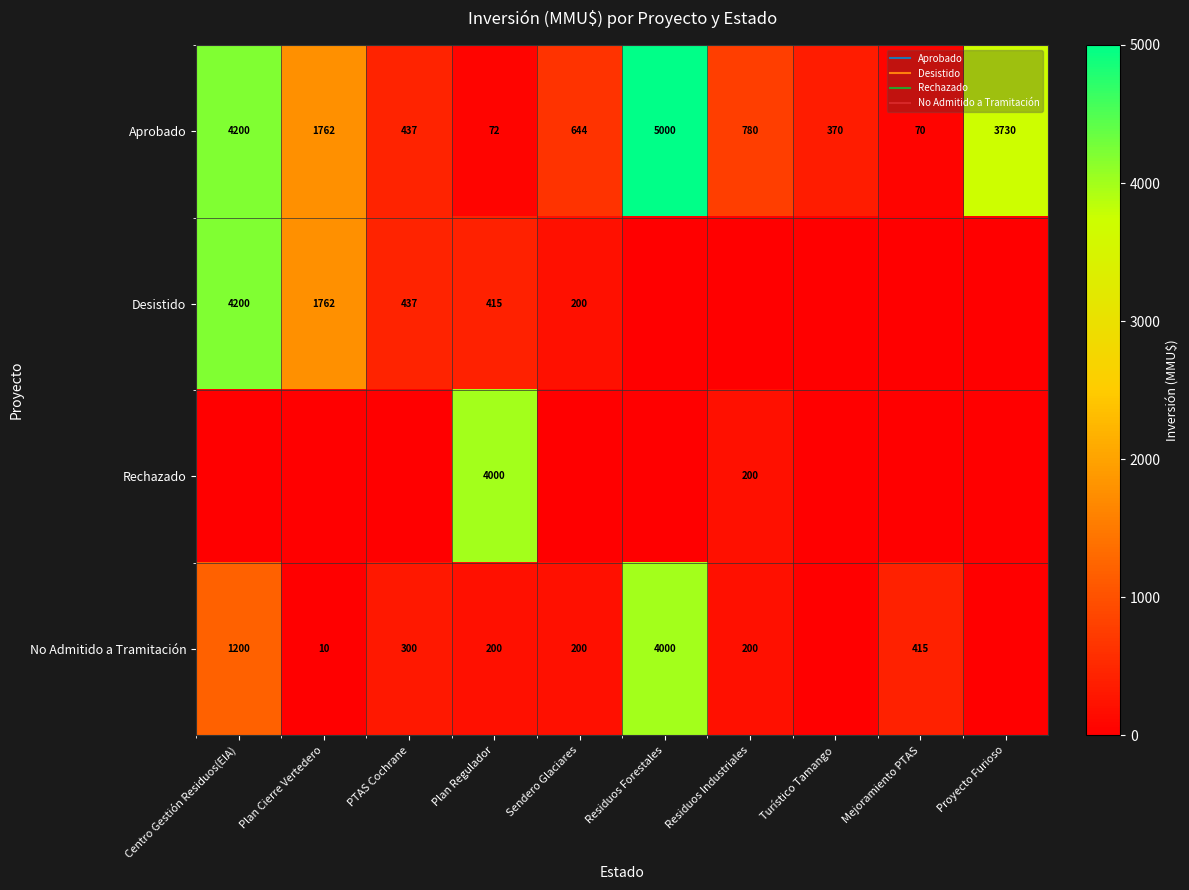

How many data points in No Admitido a Tramitación are less than 200?

3